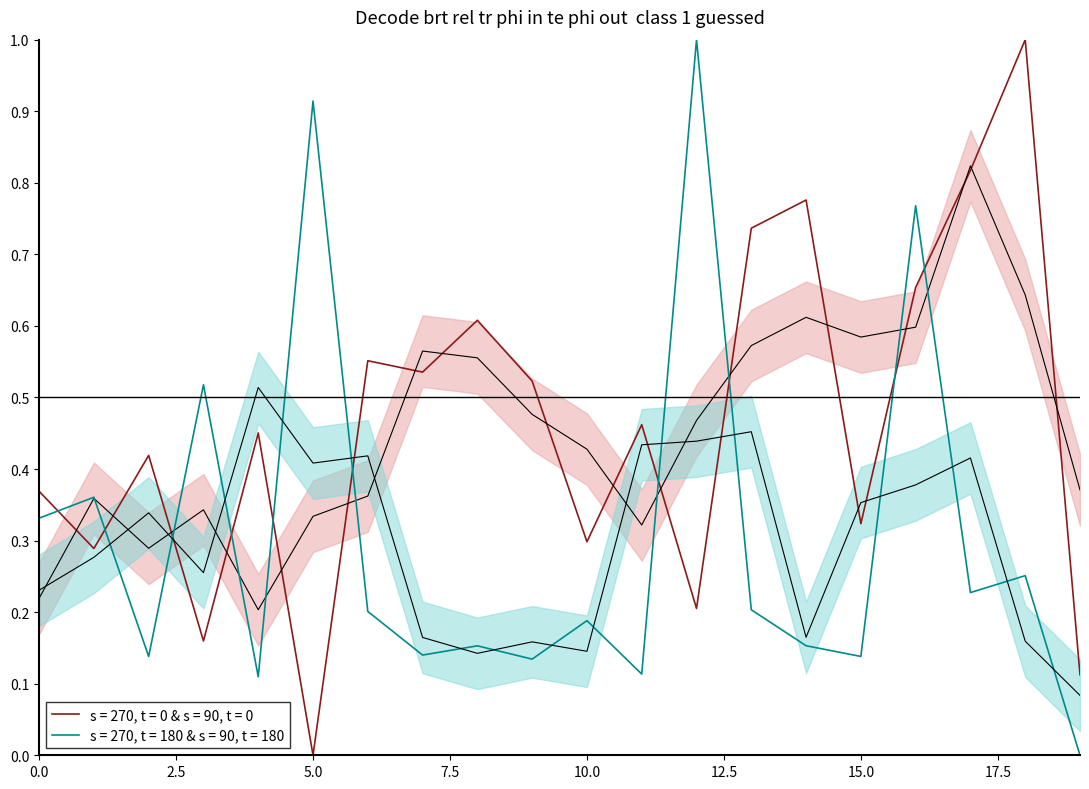

What is the difference between the highest and lowest values at 2?

0.3